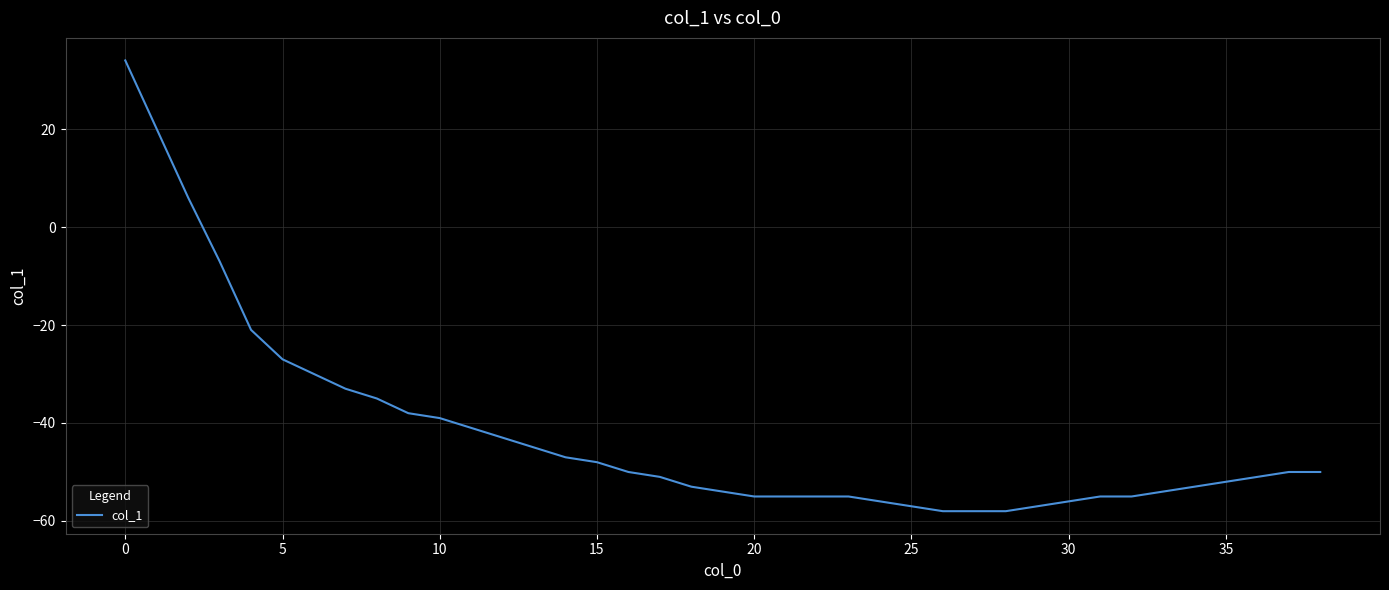

What is the greatest value displayed?

34